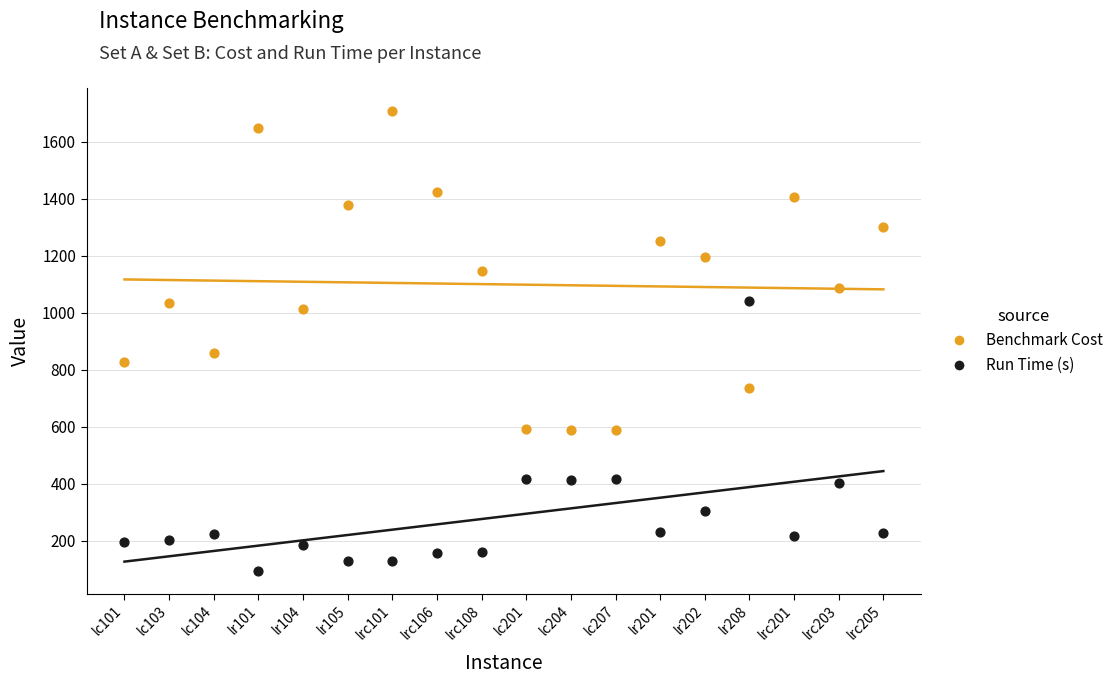

Across all series, what Y value is closest to 902?

860.0